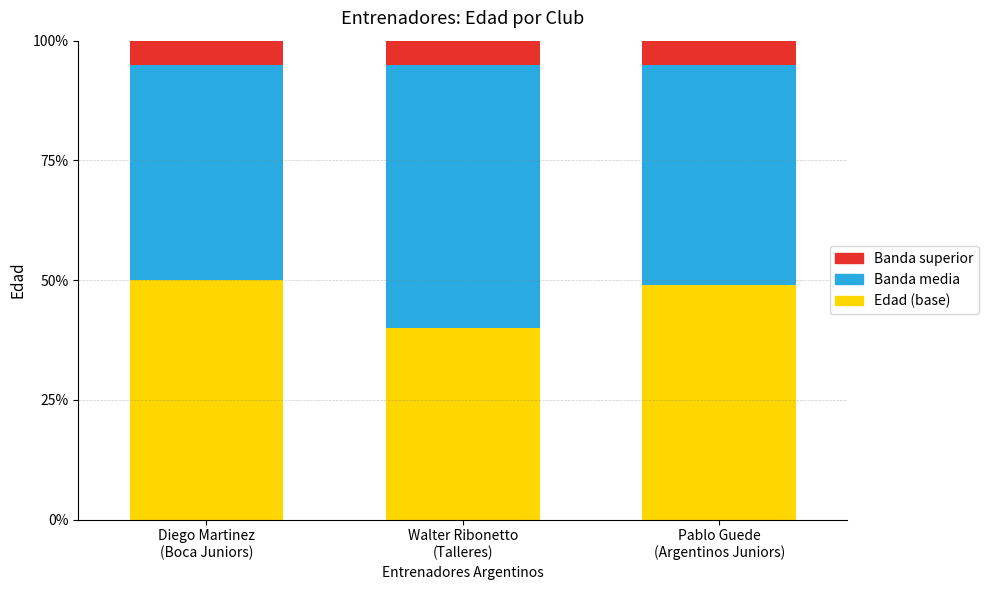

What is the average value of the Edad (base) series?

46